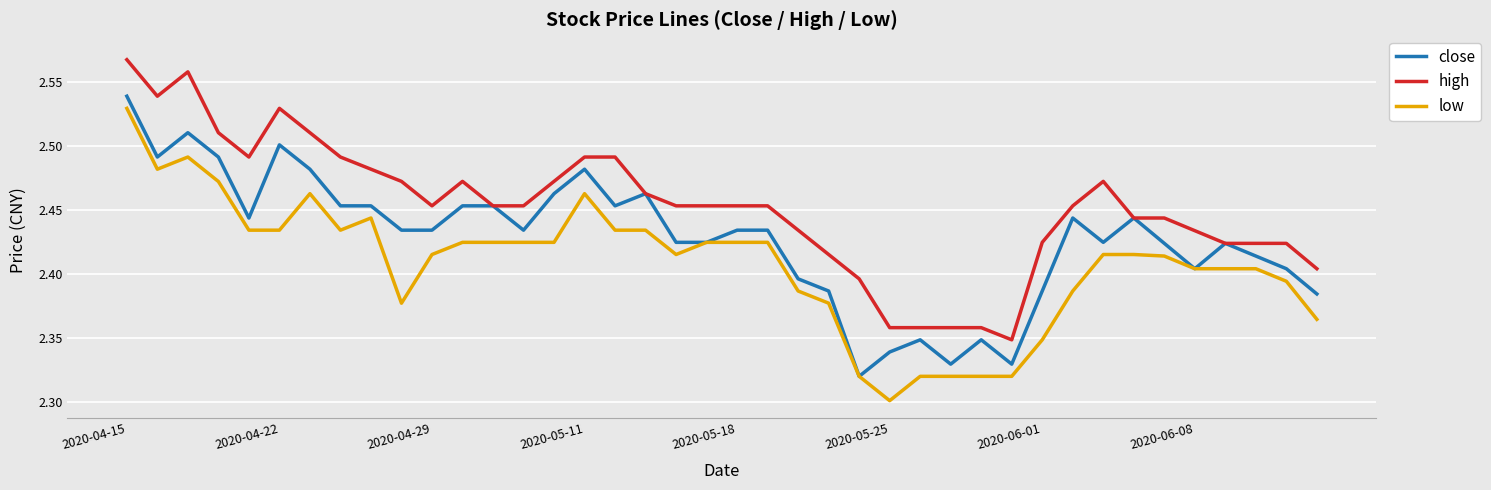

Rank the series by their average value, from lowest to highest.

low, close, high